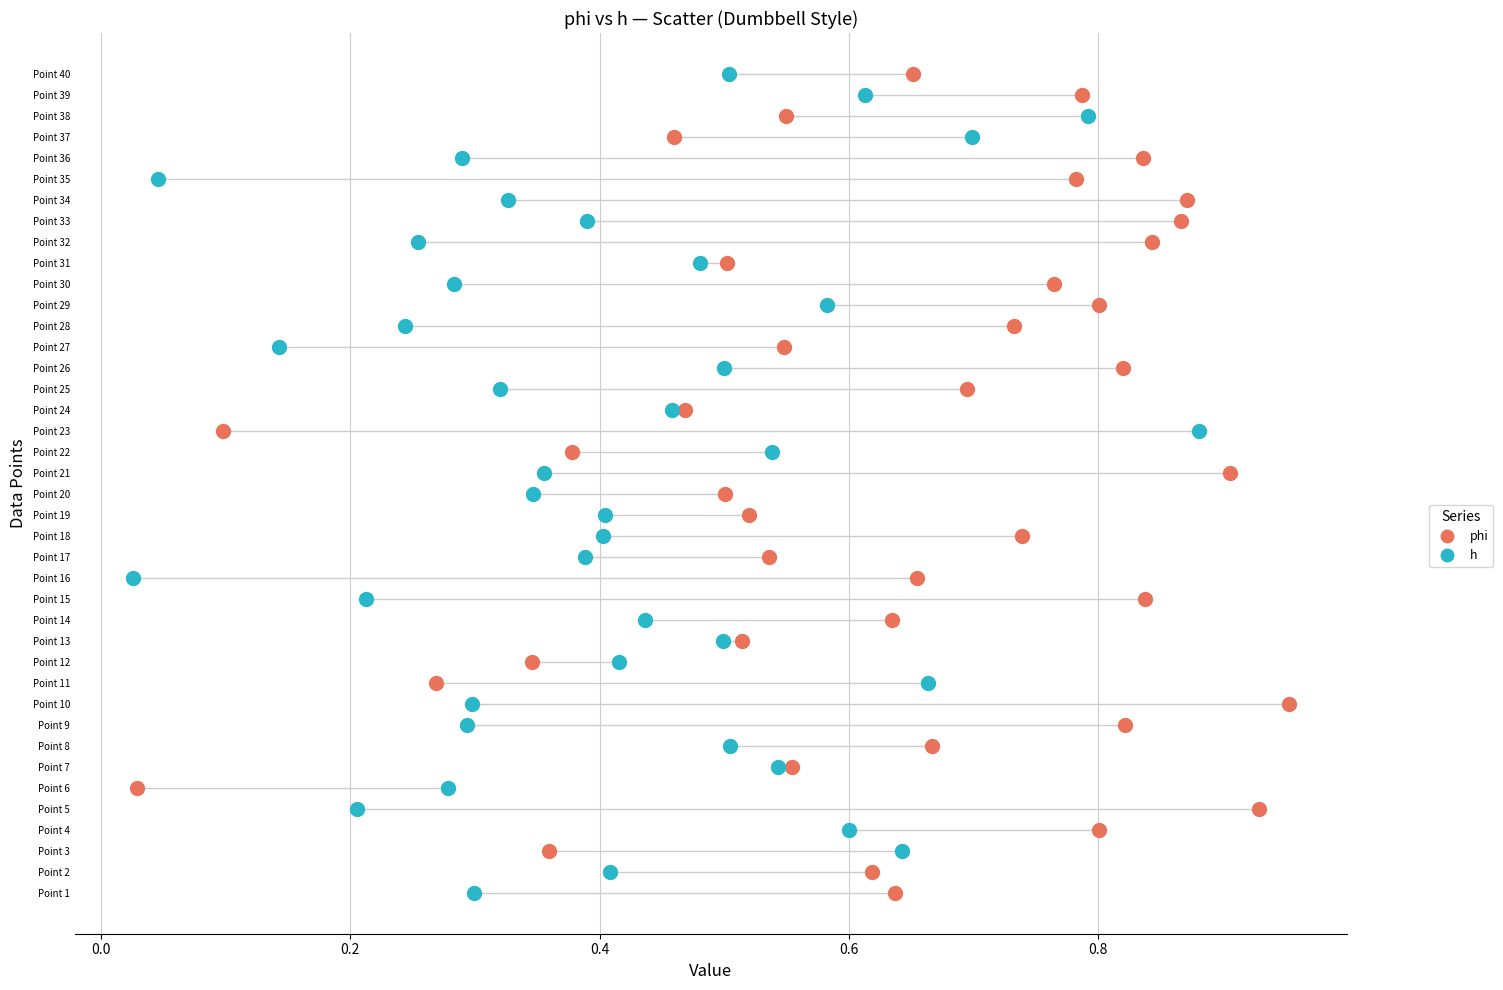

What are all the series names shown in the legend?

phi, h